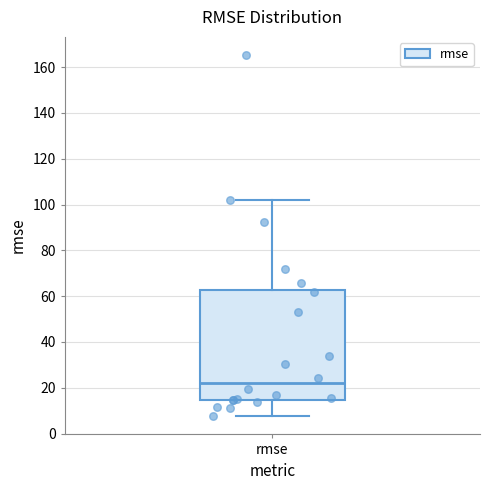

Where does the lower whisker of the box for rmse end on the y-axis? The values are not printed on the chart, so give them approximately, as read against the axis.

8